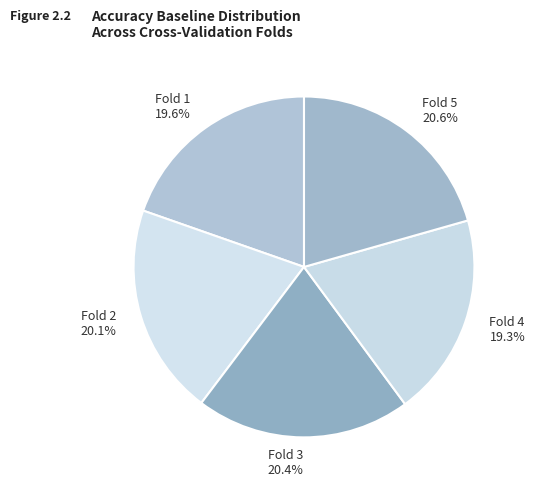

Is the sum of Fold 2 and Fold 5 greater than half?

No